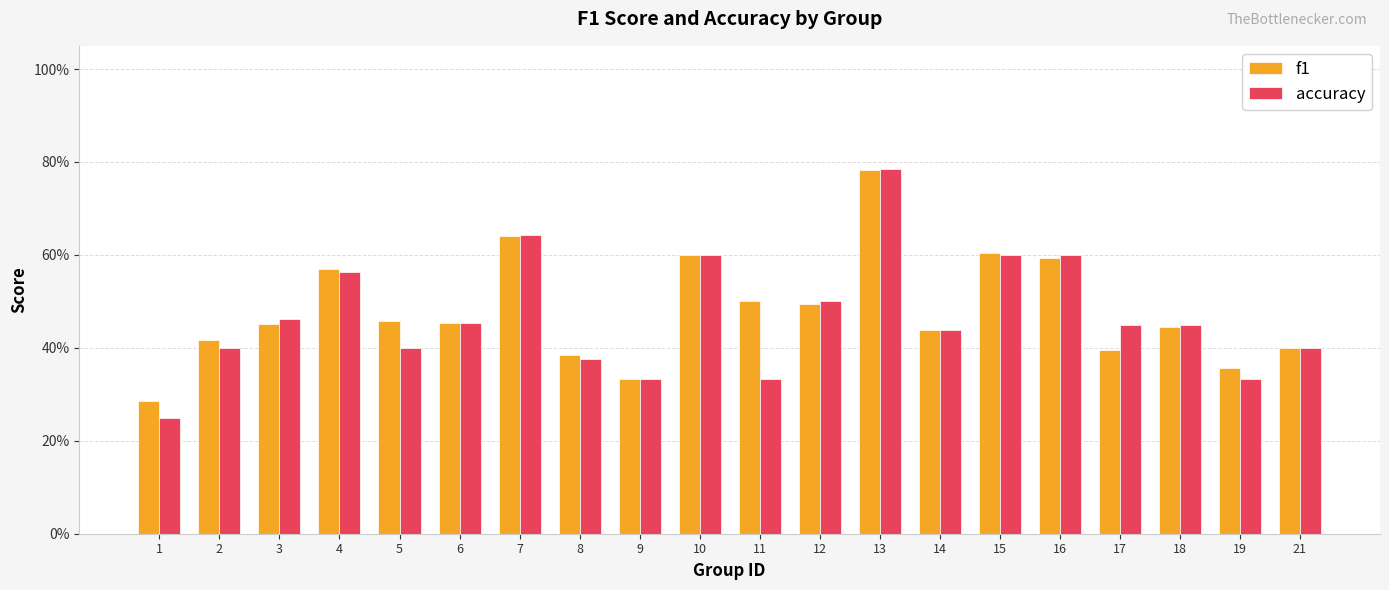

Are the bars horizontal?

No